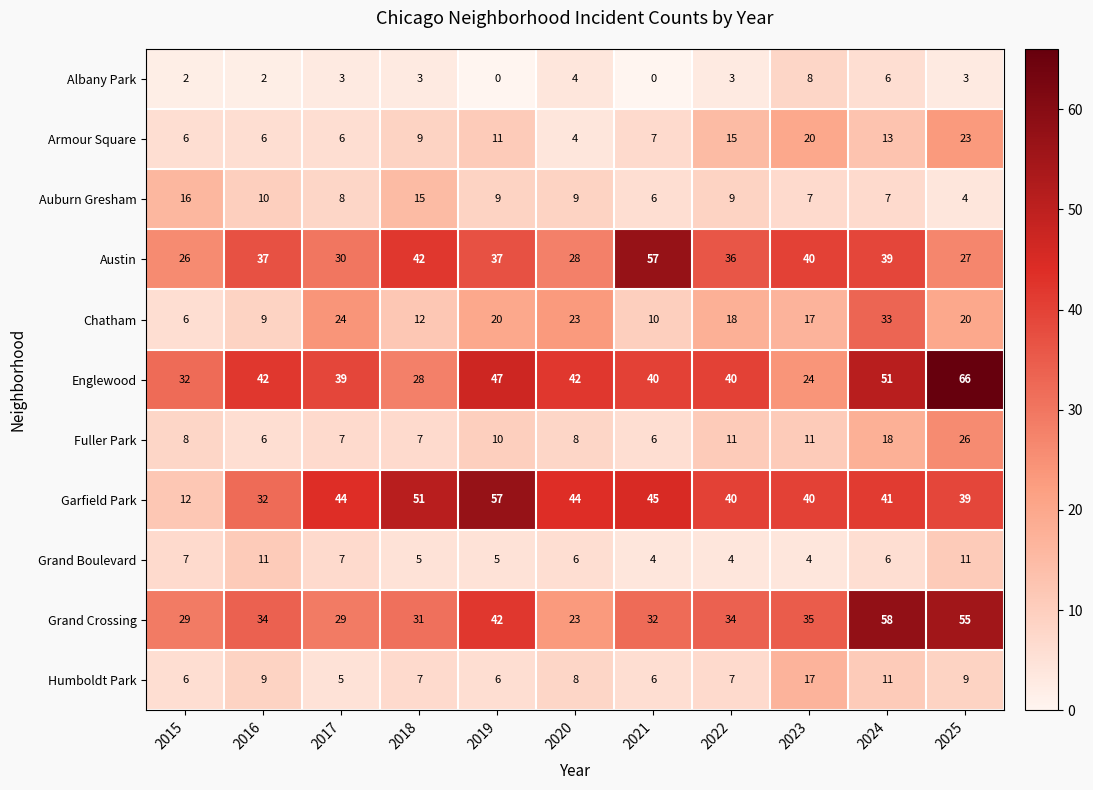

What value does the Garfield Park series have at 2017?

44